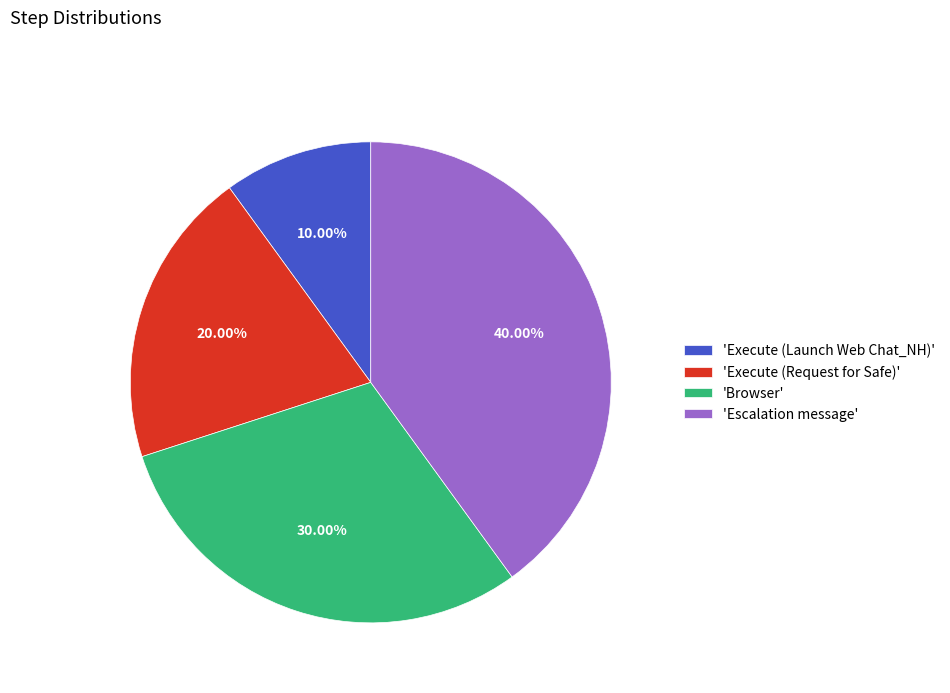

What is the ratio of the value at 'Execute (Request for Safe)' to the value at 'Execute (Launch Web Chat_NH)'?

2.0